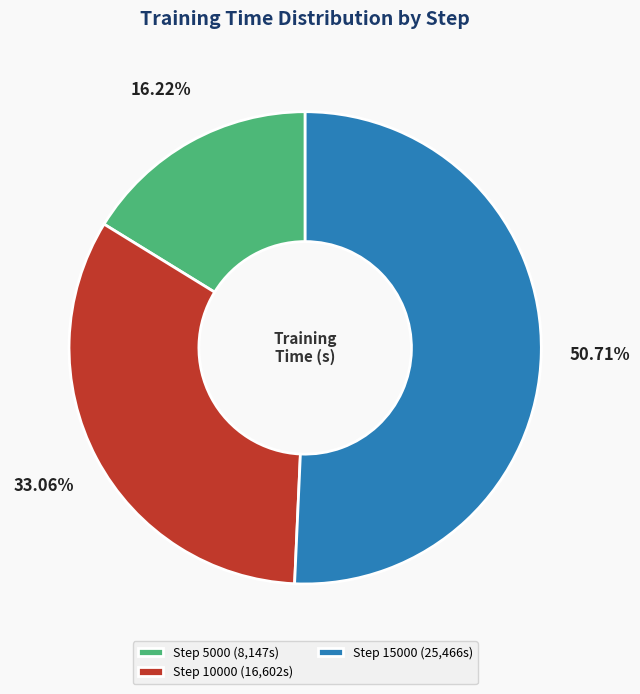

What is the largest slice in the pie chart?

Step 15000 (25,466s)